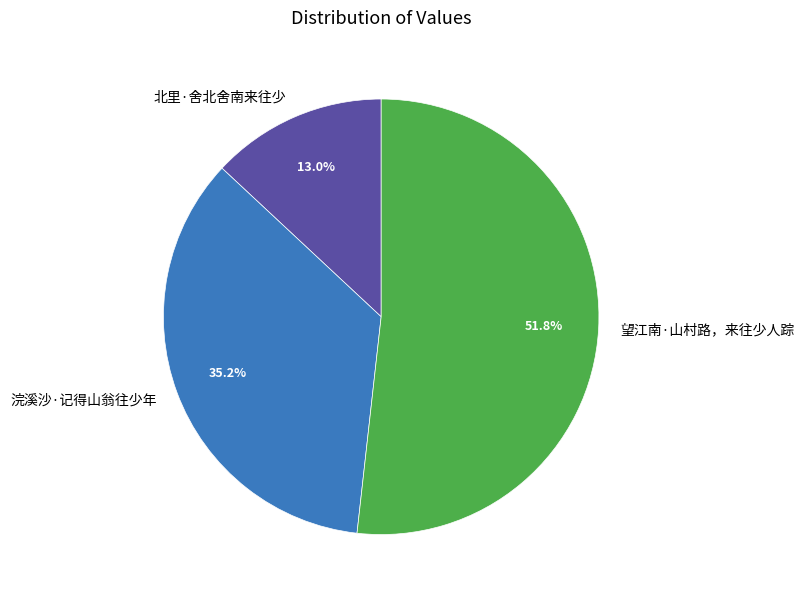

Is there a majority slice in this chart?

Yes